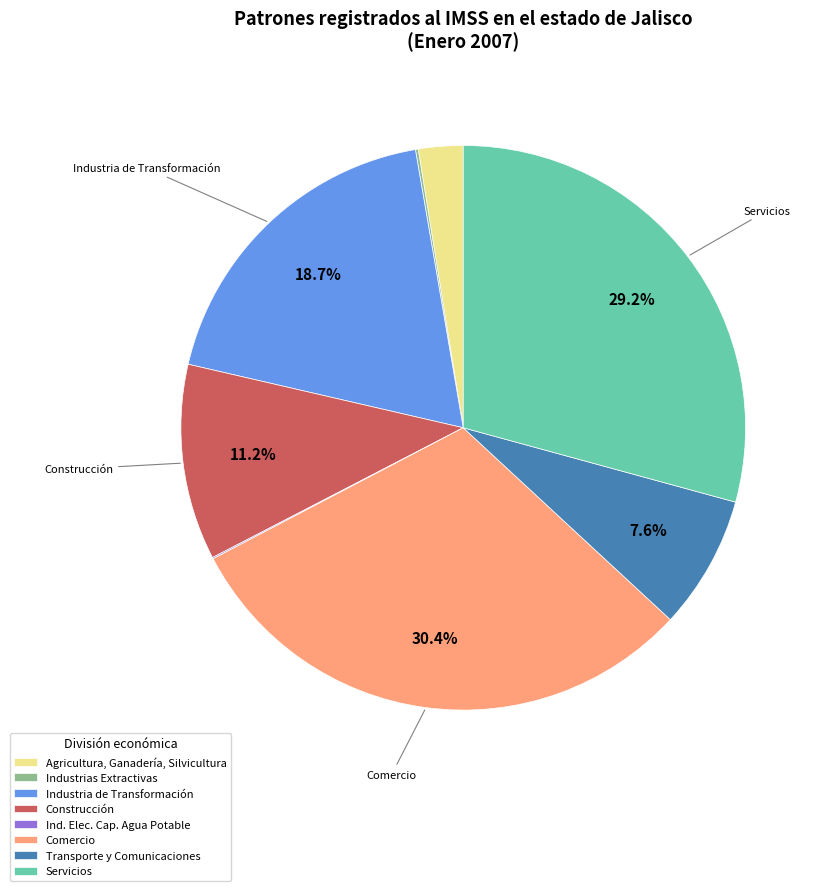

Is there a majority slice in this chart?

No